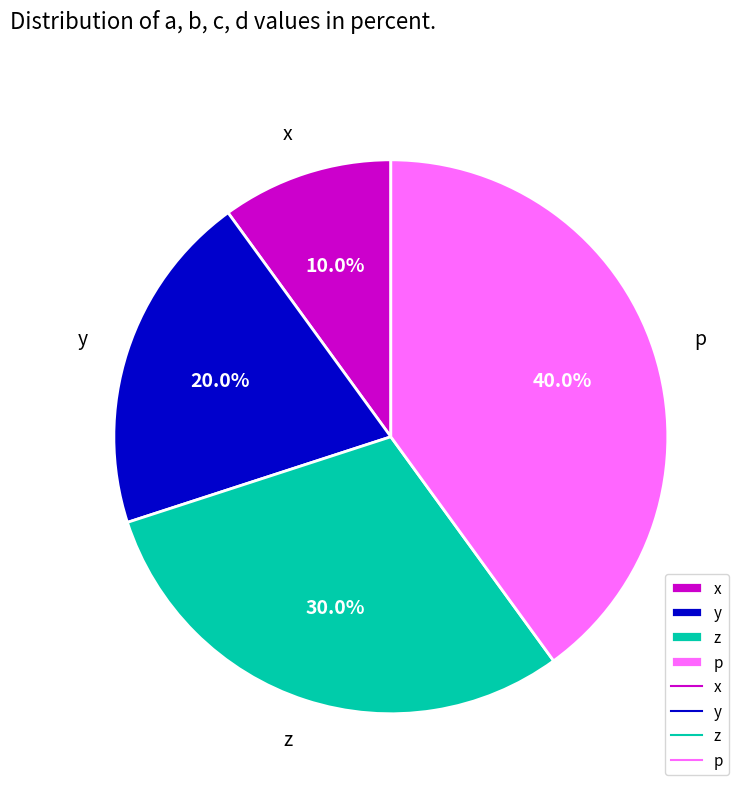

What percentage do x and y together represent?

30.0%